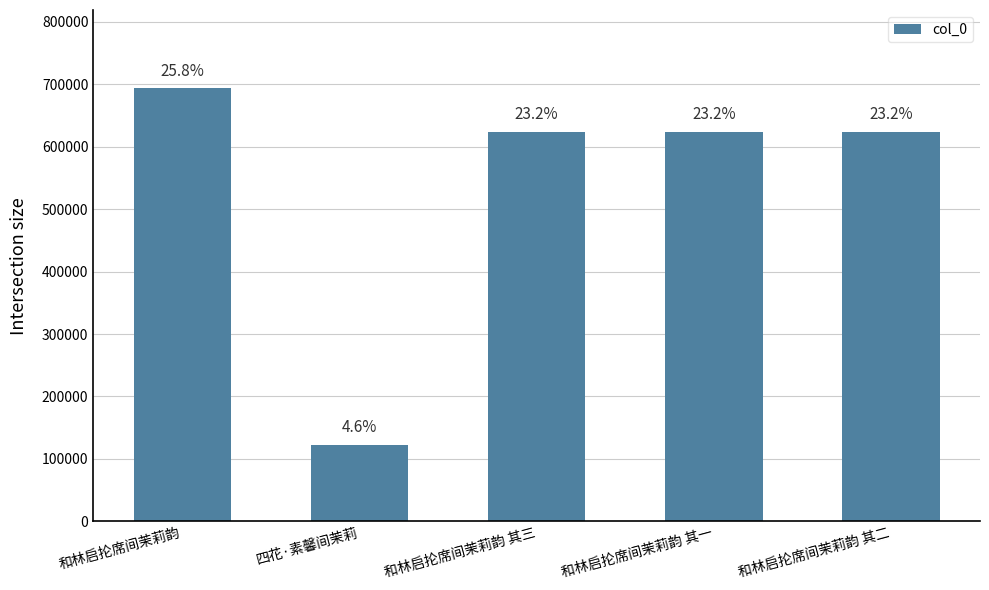

Are the bars horizontal?

No